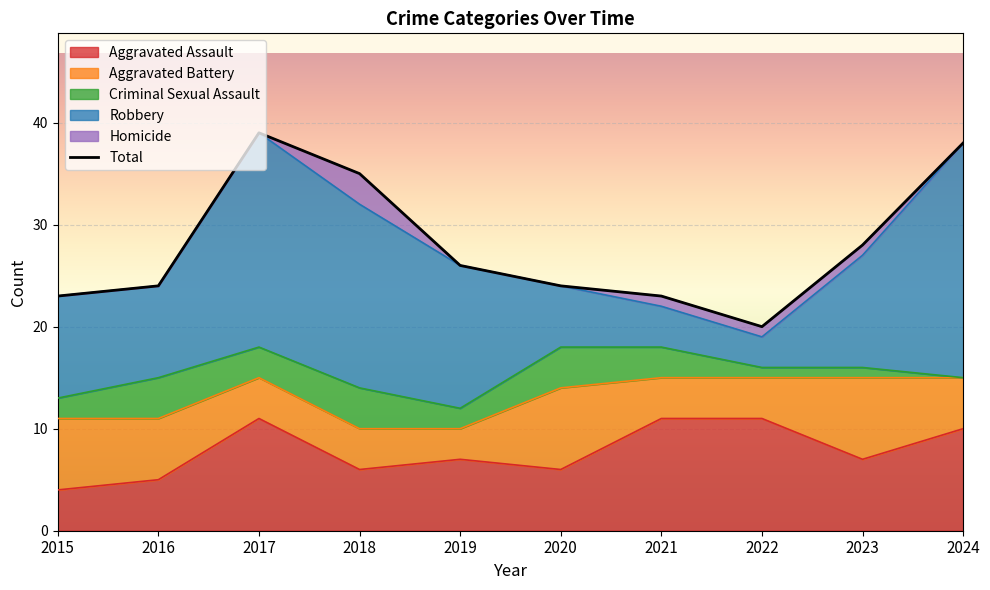

Where is the first local maximum?

2017